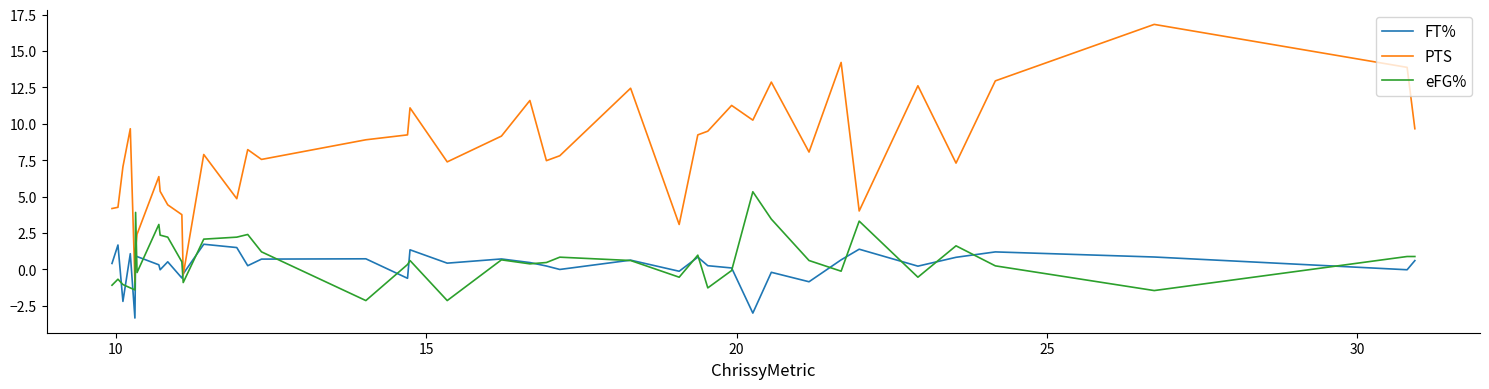

What is the greatest value displayed?

16.8